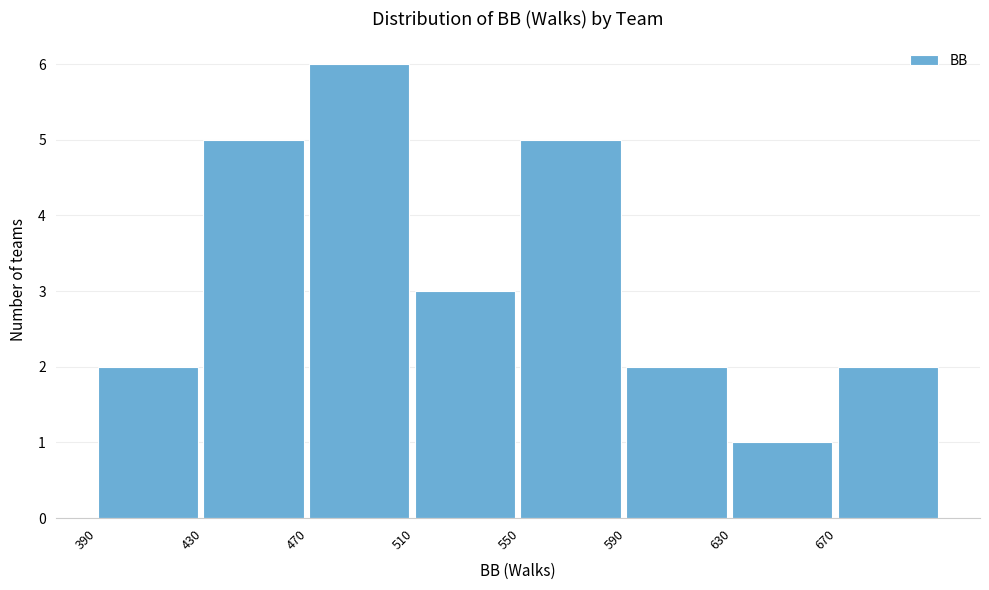

Reading left to right, transcribe this chart: for each bar, give the range it covers on the x-axis and its height. The values are not printed on the chart, so give them approximately, as read against the axis.

390 to 430: 2
430 to 470: 5
470 to 510: 6
510 to 550: 3
550 to 590: 5
590 to 630: 2
630 to 670: 1
670 to 710: 2